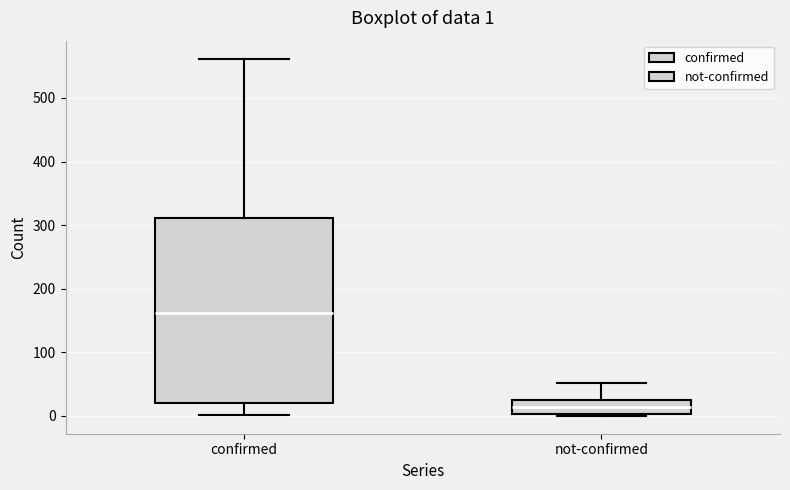

Which box's median line is the highest?

confirmed